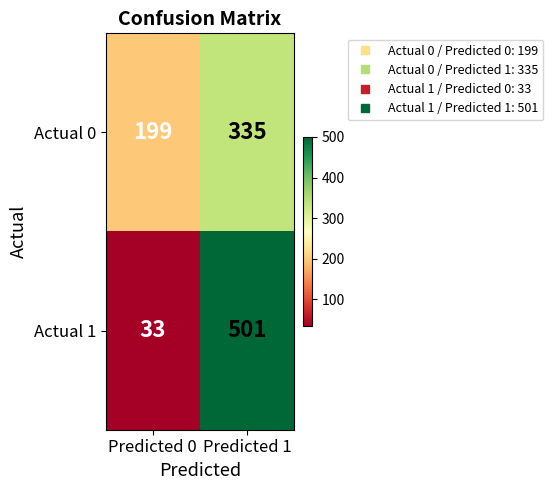

Rank the series by their maximum value, from highest to lowest.

Actual 1, Actual 0